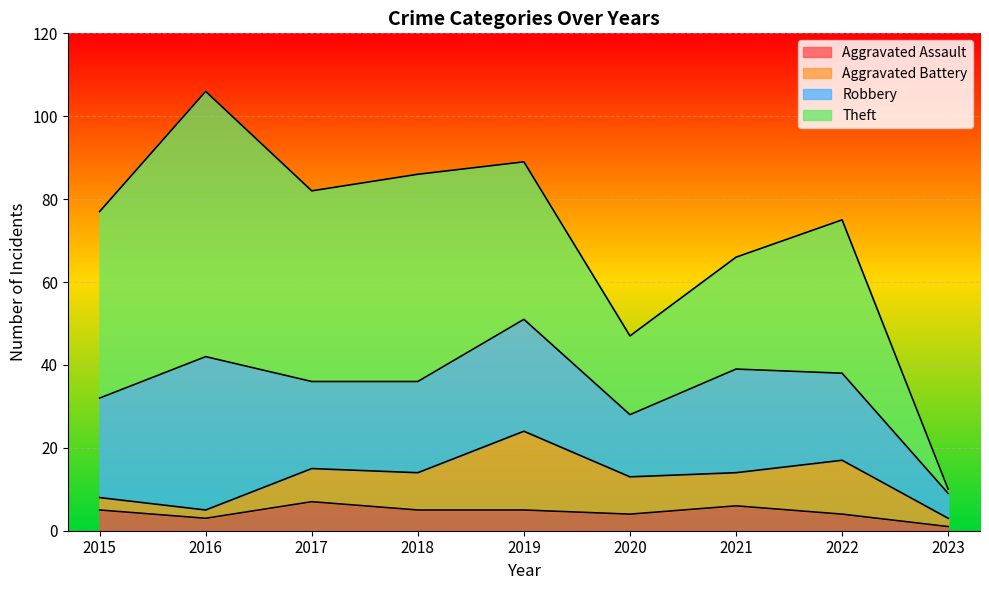

Which category has the highest value in the Aggravated Assault series?

2017